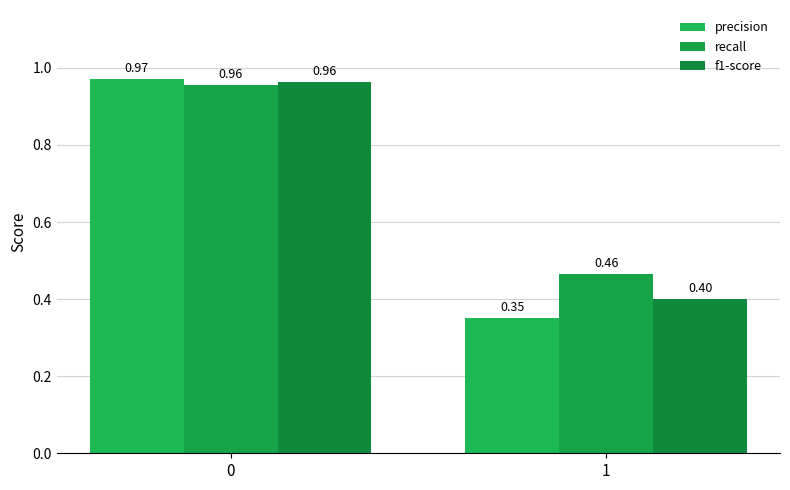

How many bars are there in each group?

3